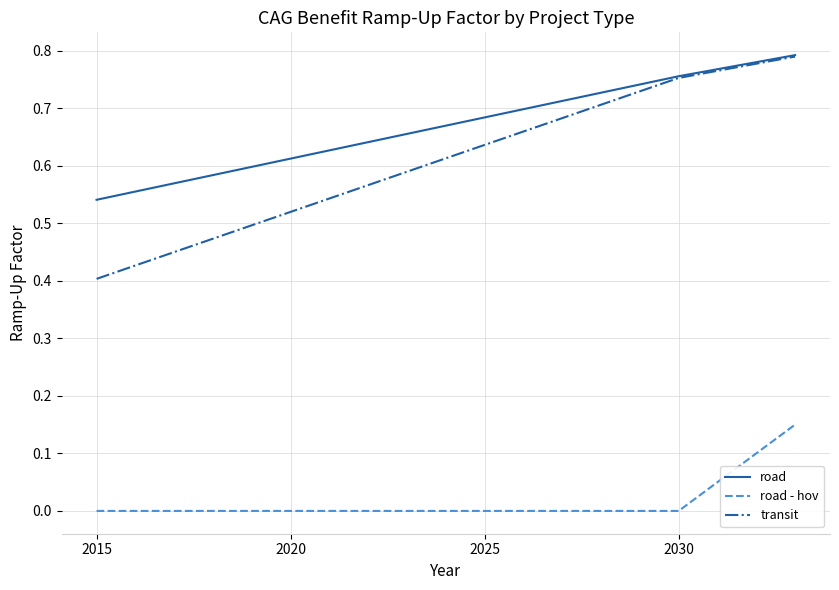

True or false: road - hov and transit cross at least once.

False